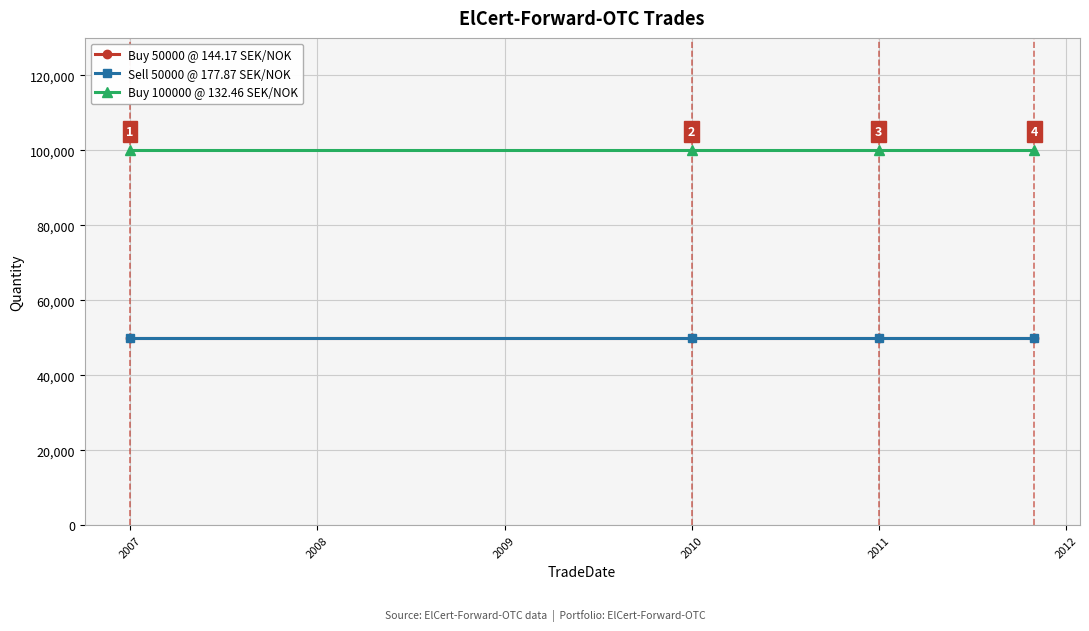

What is the sum of all Buy 100000 @ 132.46 SEK/NOK values?

400000